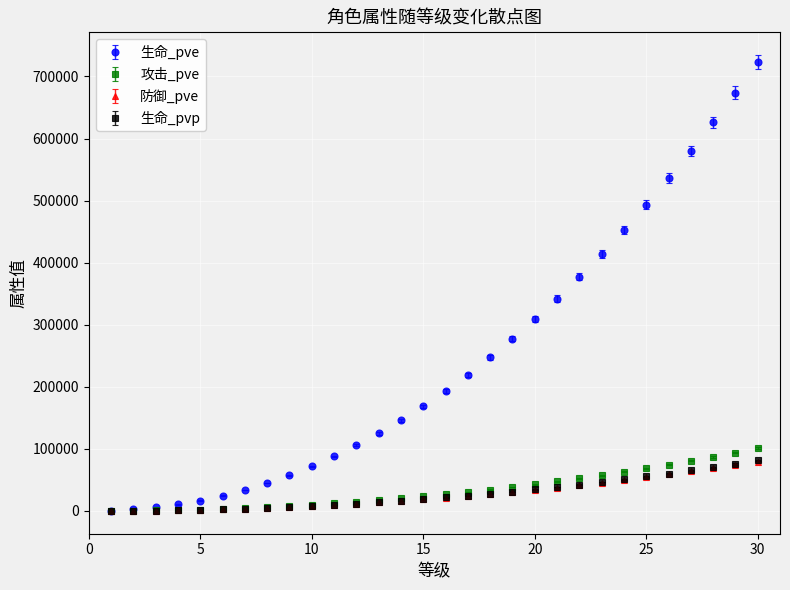

Which series has the widest spread of values?

生命_pve